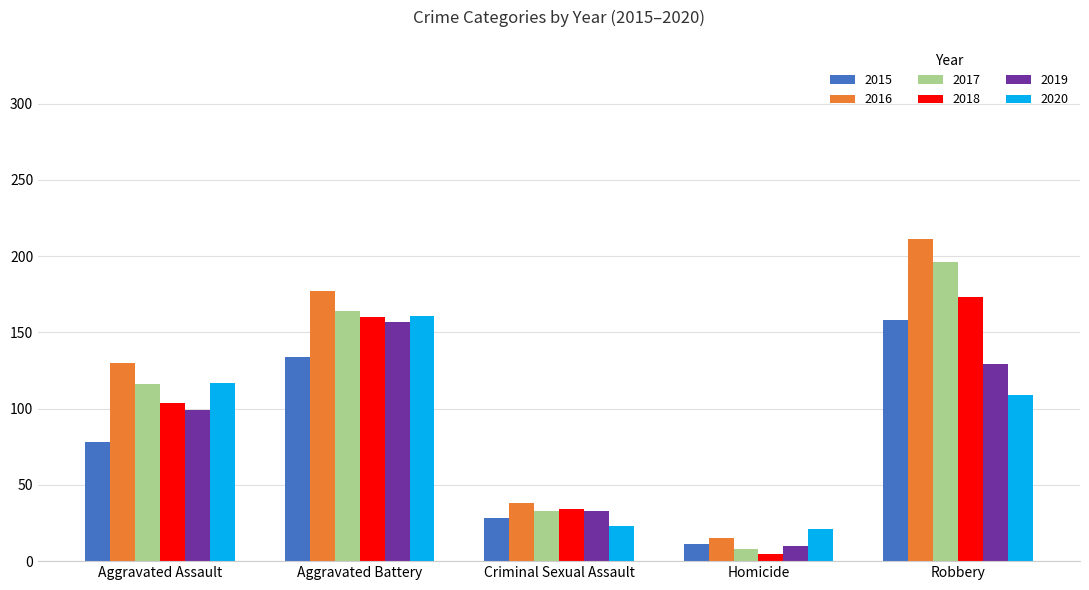

How many series are shown in this chart?

6